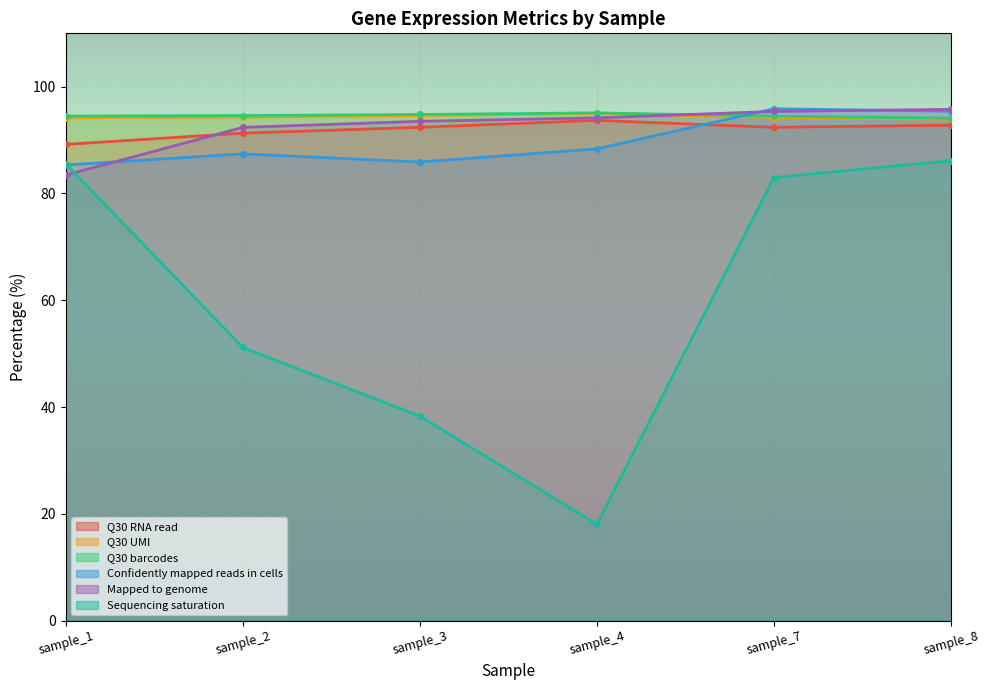

What is the sum of the Q30 barcodes values at sample_7 and sample_1?

189.0